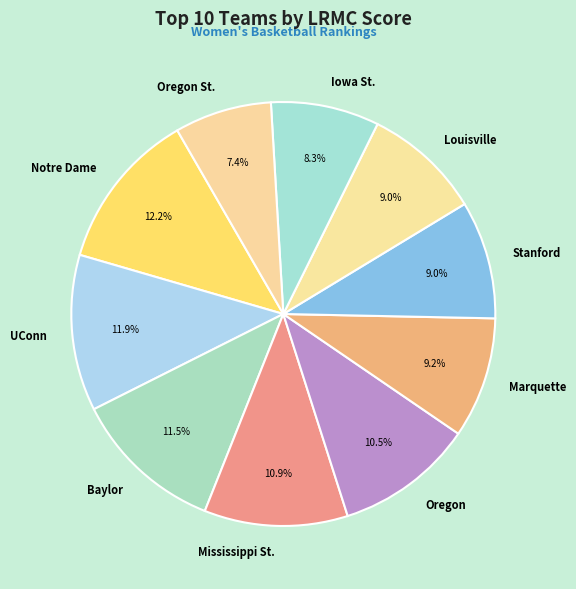

Does Oregon account for over 50% of the chart?

No